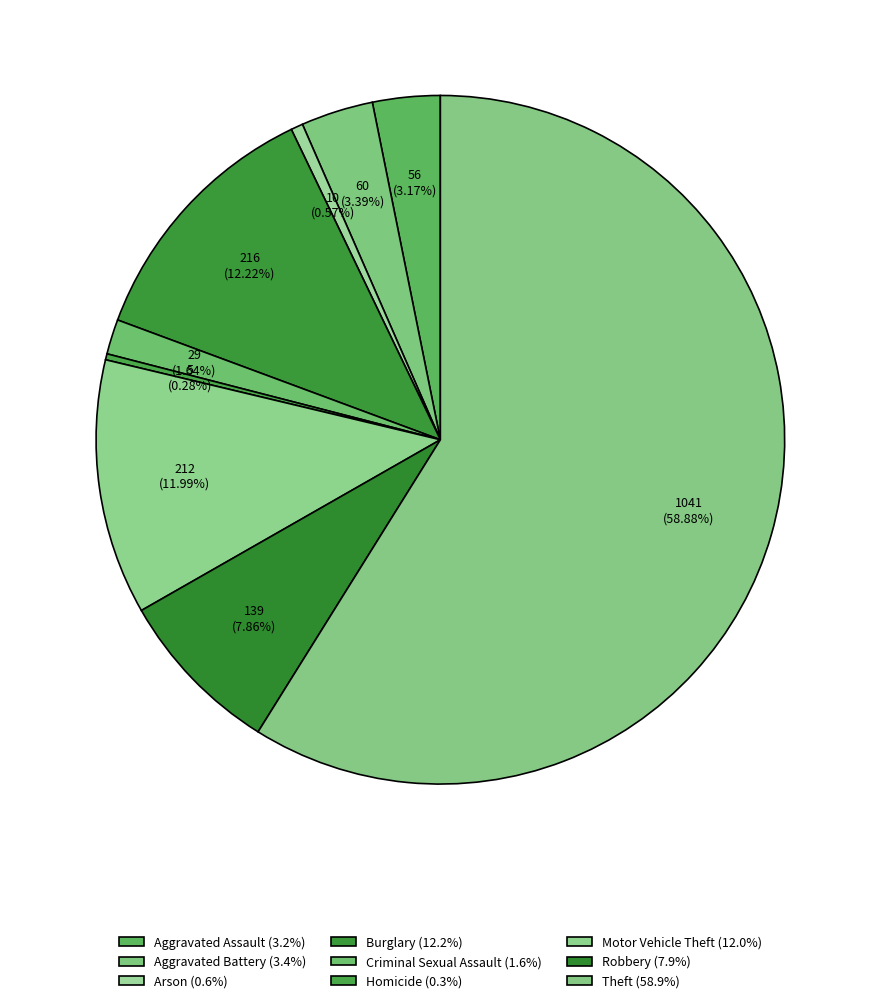

Is there any slice that represents more than half of the pie?

Yes